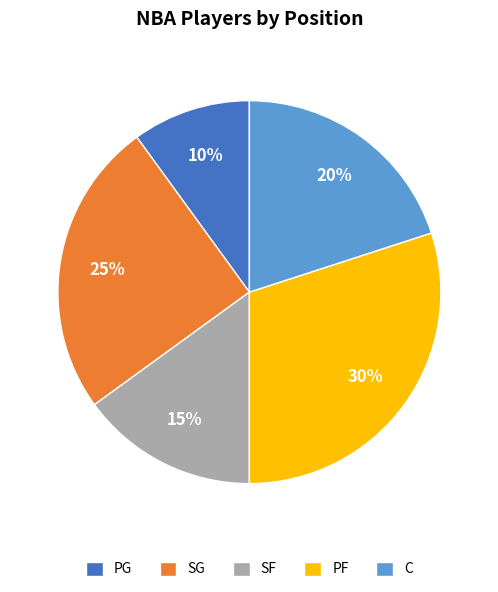

Rank the categories by value from highest to lowest.

PF, SG, C, SF, PG